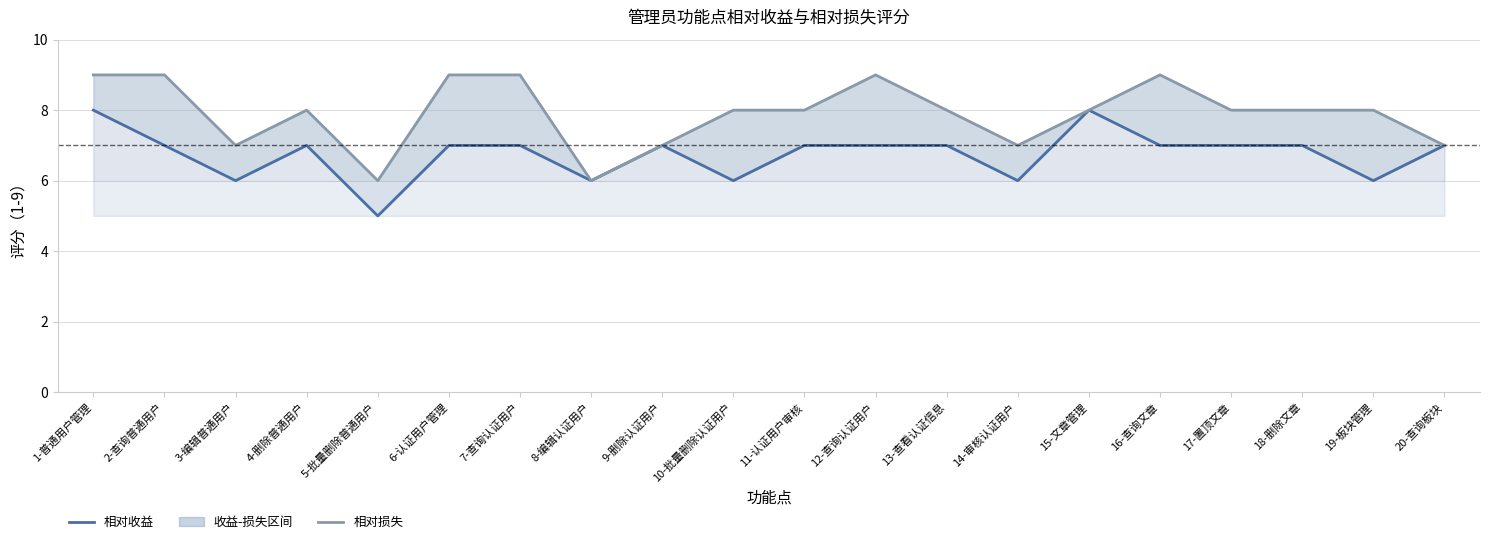

What is the sum of the 相对收益 values at 15-文章管理 and 6-认证用户管理?

15